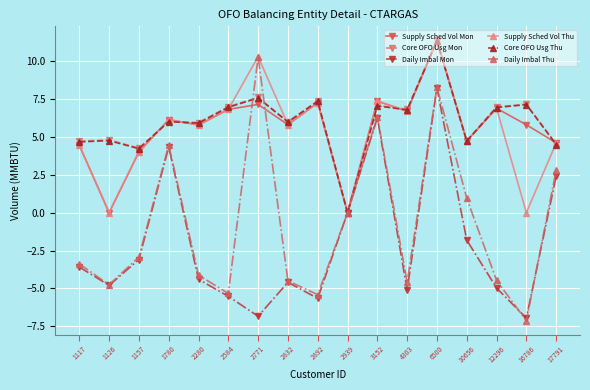

What is the difference between the highest and lowest values at 16786?

14.3